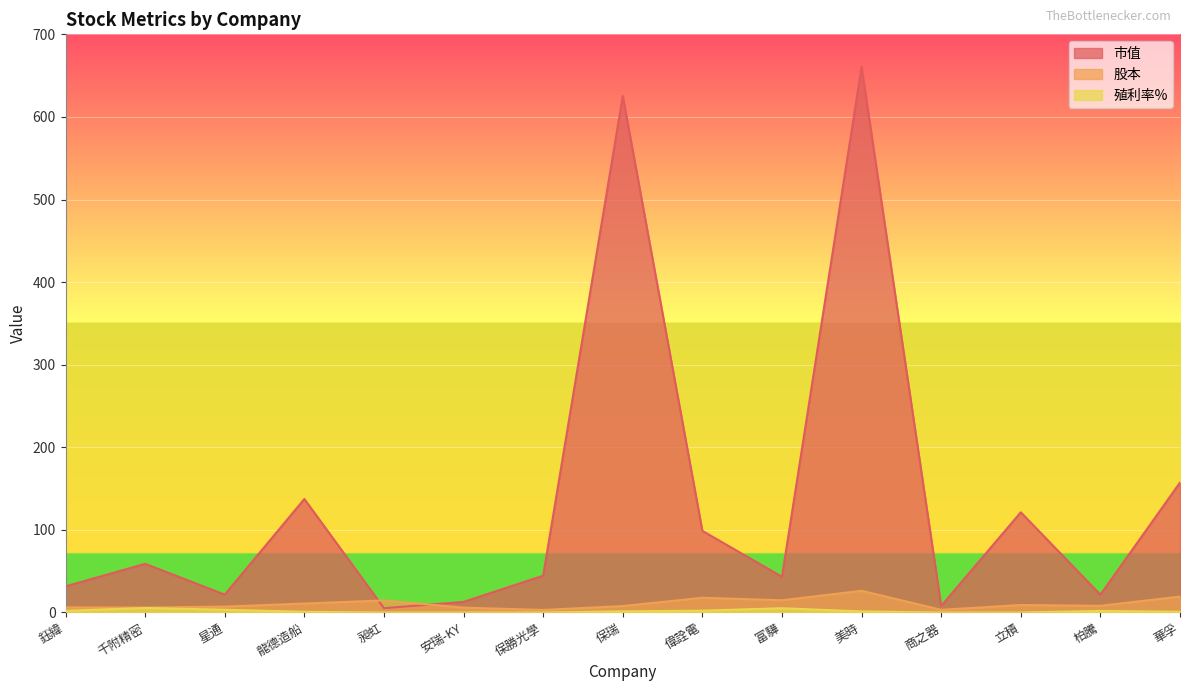

Reading left to right, extract all data points from this chart.

市值: 鈺緯=31.6	千附精密=58.9	星通=21.6	龍德造船=137.4	昶虹=5.2	安瑞-KY=12.8	保勝光學=44.5	保瑞=625.4	偉詮電=98.8	富驊=43.2	美時=660.5	商之器=7.9	立積=121.3	柏騰=21.5	華孚=157.3
股本: 鈺緯=6.2	千附精密=5.9	星通=7.1	龍德造船=10.8	昶虹=14.6	安瑞-KY=5.8	保勝光學=3.1	保瑞=7.7	偉詮電=17.8	富驊=14.8	美時=26.3	商之器=3.2	立積=9.0	柏騰=8.1	華孚=19.2
殖利率%: 鈺緯=1.9	千附精密=5.4	星通=3.3	龍德造船=0.8	昶虹=0.0	安瑞-KY=0.0	保勝光學=0.0	保瑞=1.4	偉詮電=2.2	富驊=5.1	美時=1.3	商之器=0.0	立積=0.0	柏騰=1.8	華孚=0.8